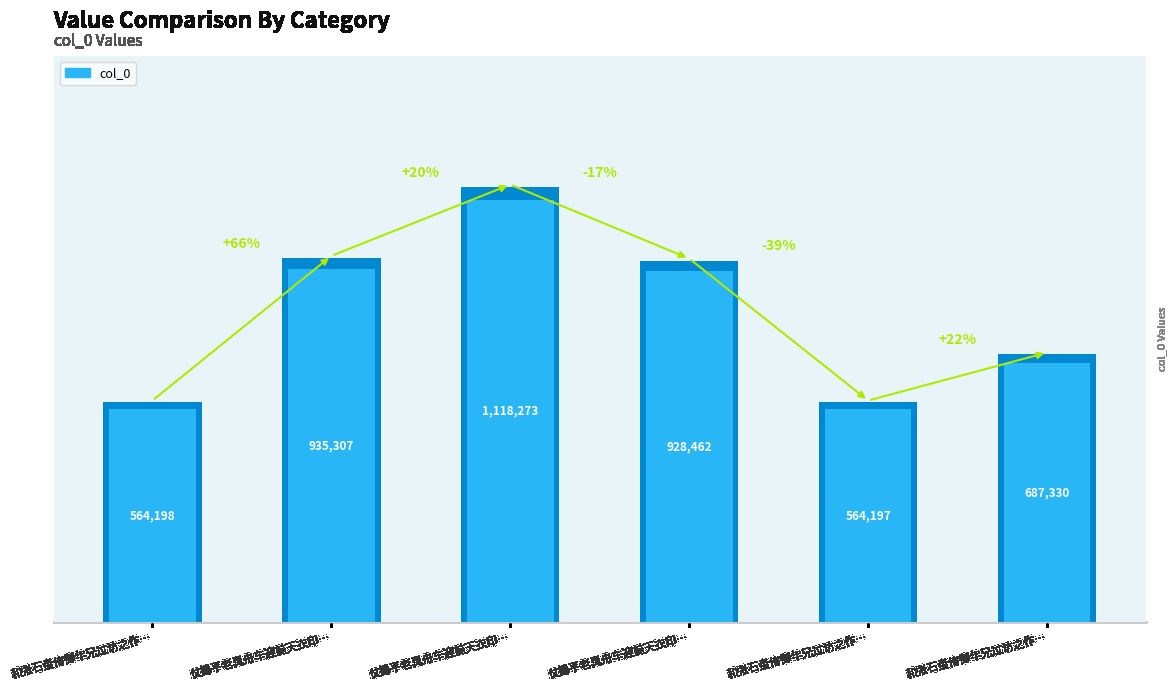

Between 仗锡平老具舟车迎前天衣印… and 和张石盘侍御年兄过访之作…, which is larger?

仗锡平老具舟车迎前天衣印…